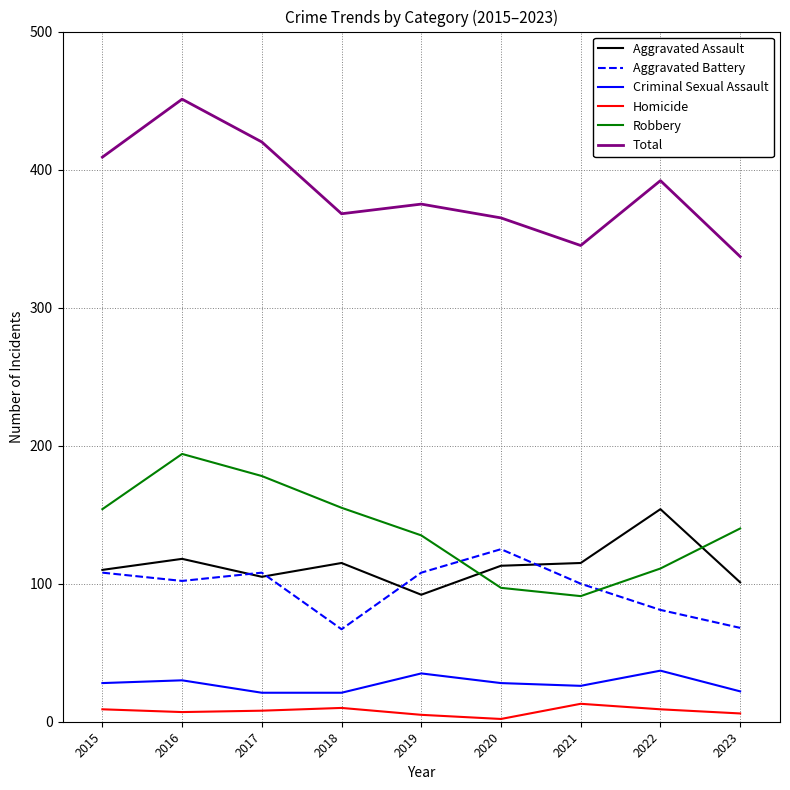

What value does the Homicide series have at 2018?

10